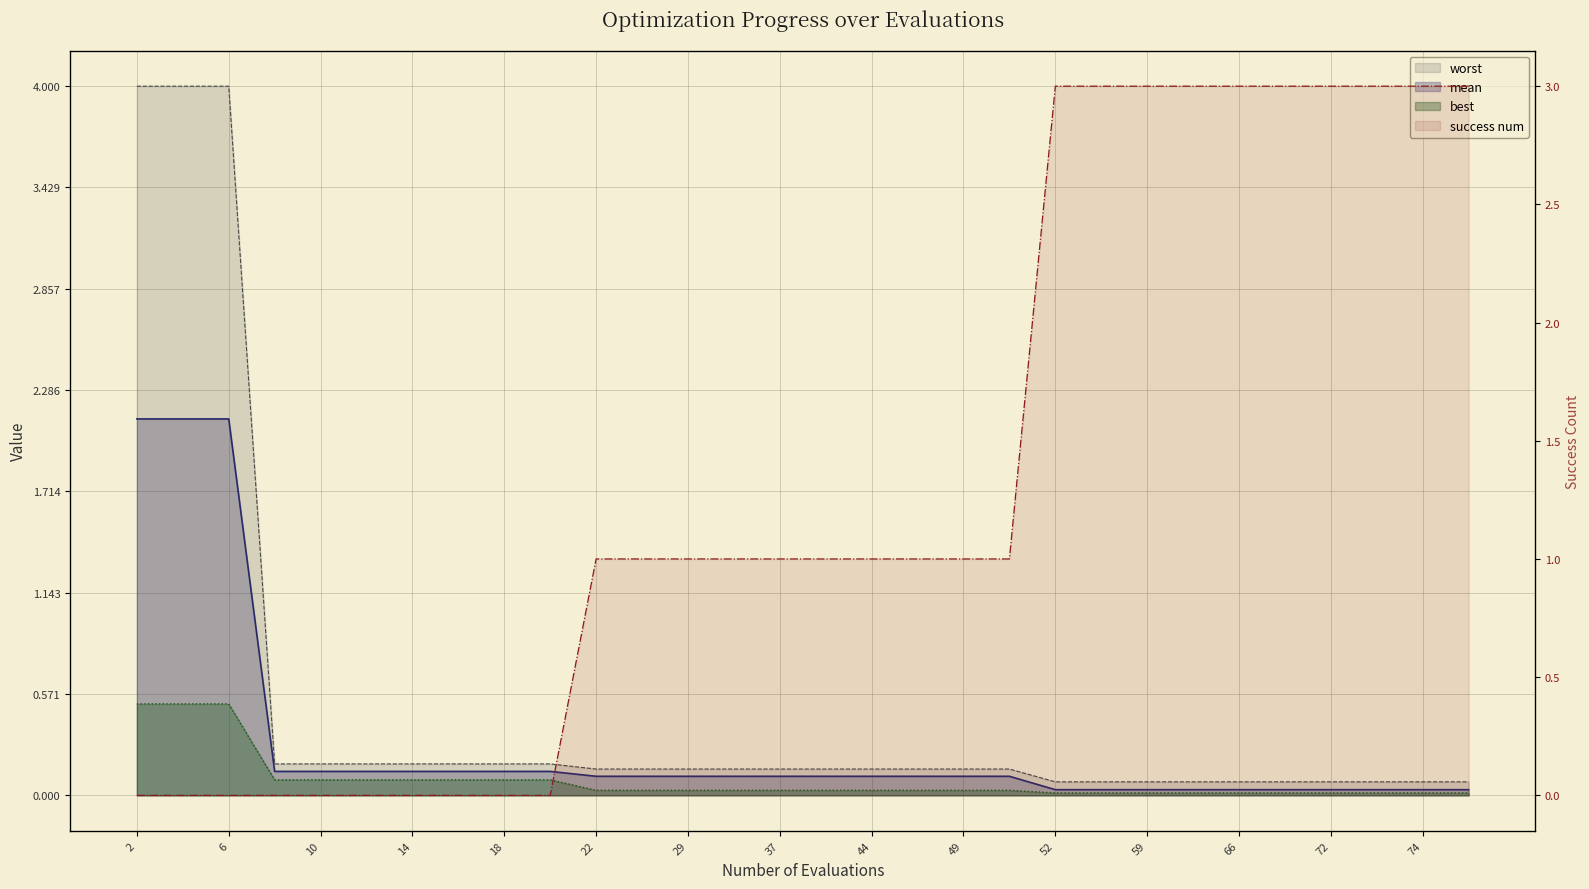

What is the sum of the mean values at 4 and 74?

2.2